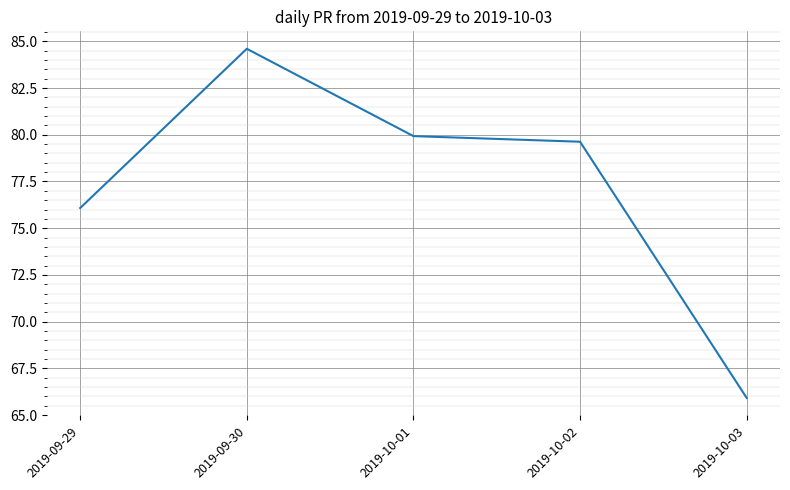

True or false: there are more than 2 points higher than both neighbors.

False